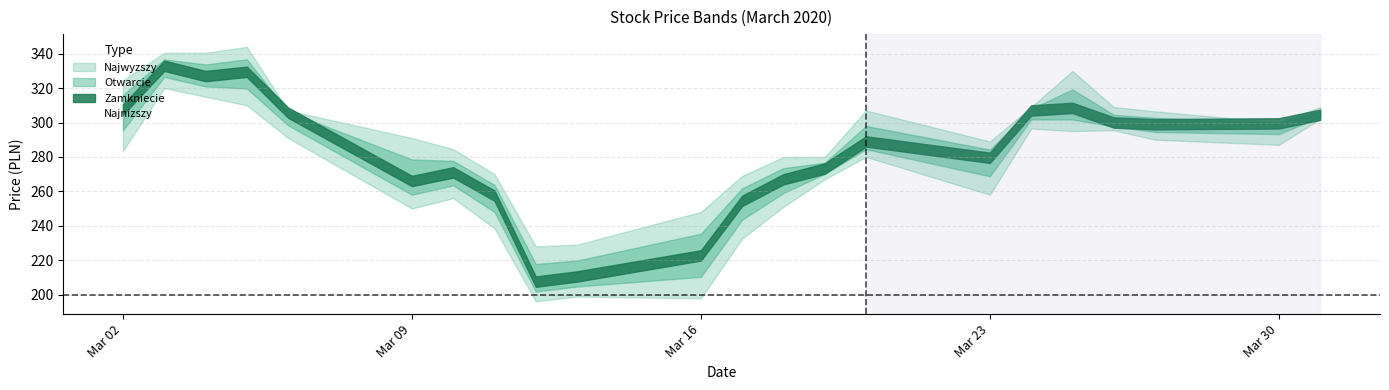

In Otwarcie, how many points are higher than both neighbors (excluding endpoints)?

6